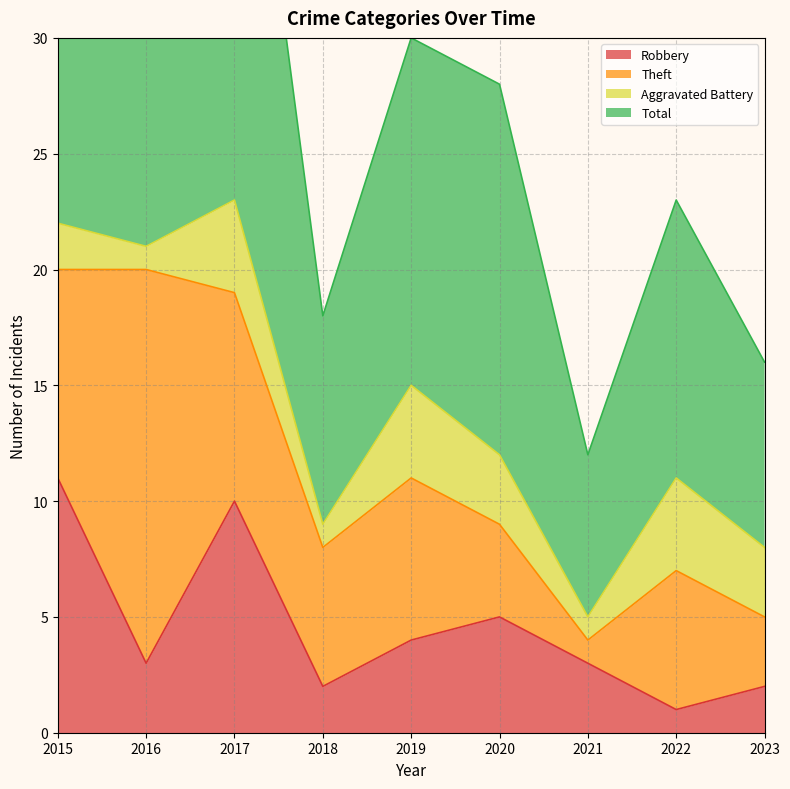

The value of Total at 2018 is 32. True or false?

False